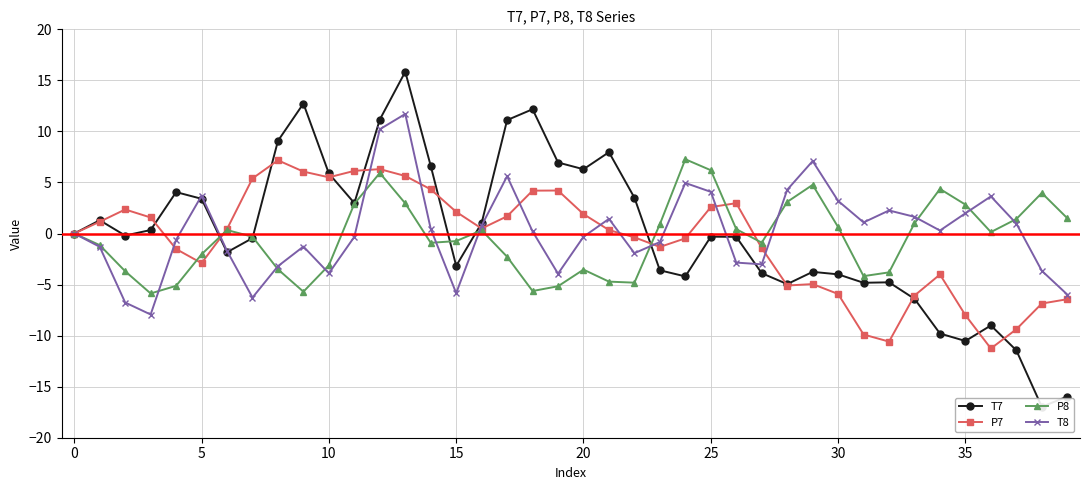

What is the minimum value for P8?

-5.9